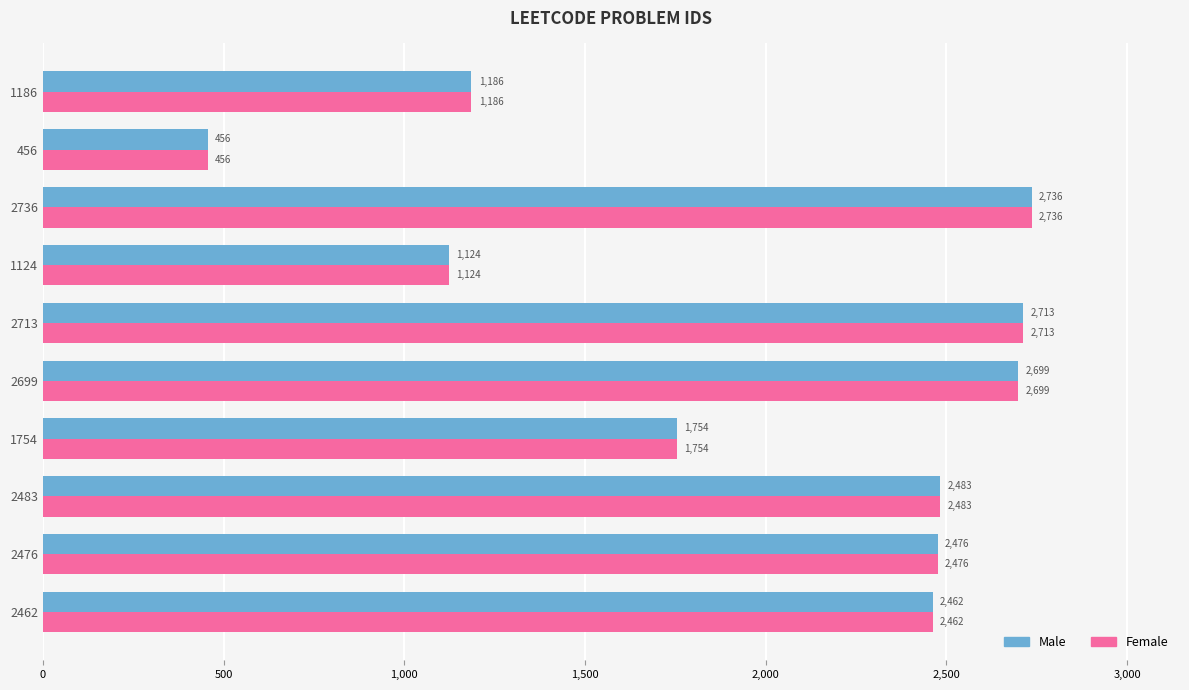

Rank the categories by Female value from lowest to highest.

456, 1124, 1186, 1754, 2462, 2476, 2483, 2699, 2713, 2736